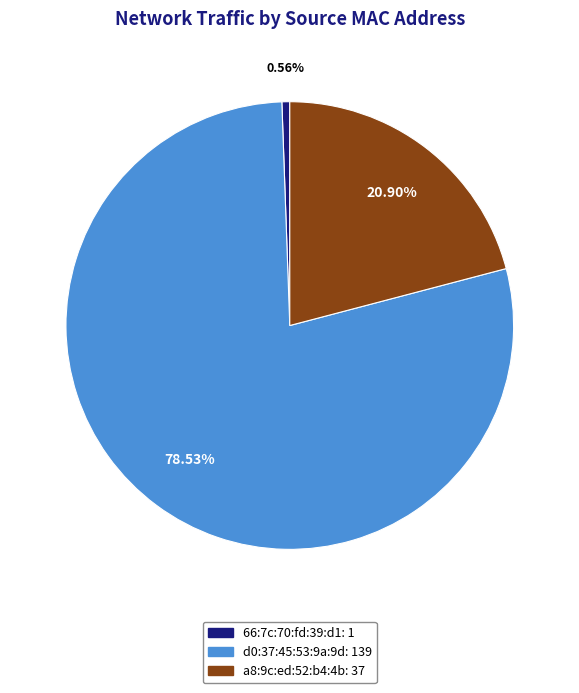

Do d0:37:45:53:9a:9d and a8:9c:ed:52:b4:4b together represent more than half of the pie?

Yes